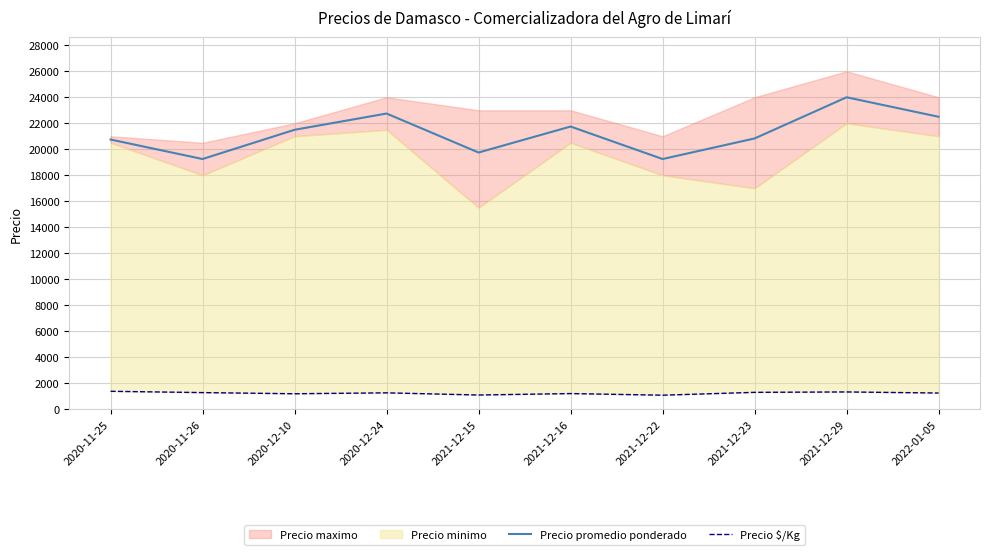

How many values in the Precio $/Kg series are below 1264?

5